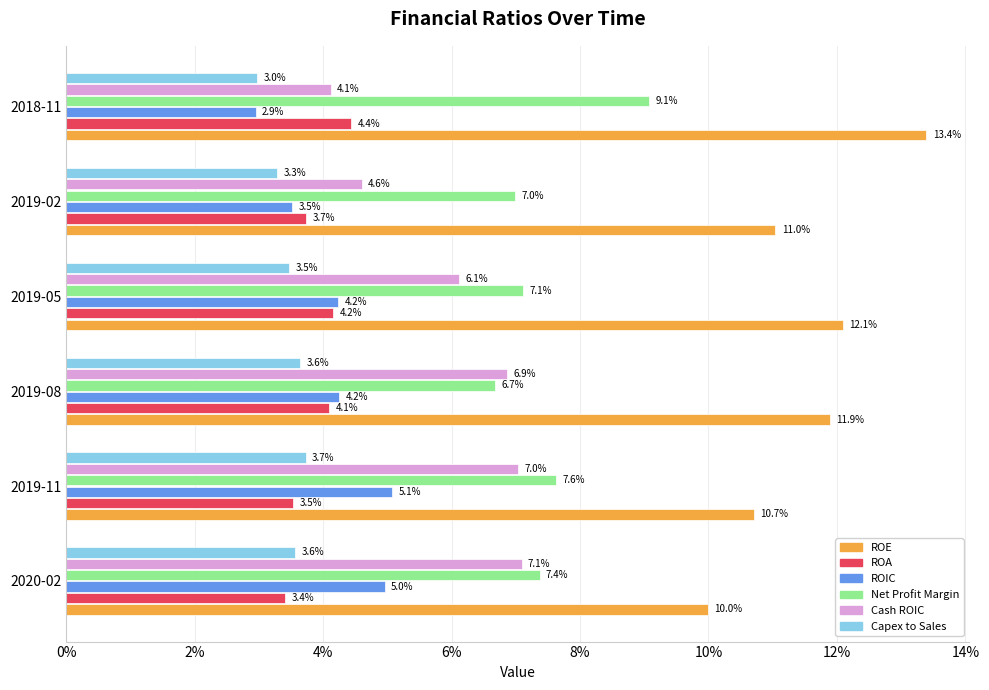

What are all the series names shown in the legend?

ROE, ROA, ROIC, Net Profit Margin, Cash ROIC, Capex to Sales